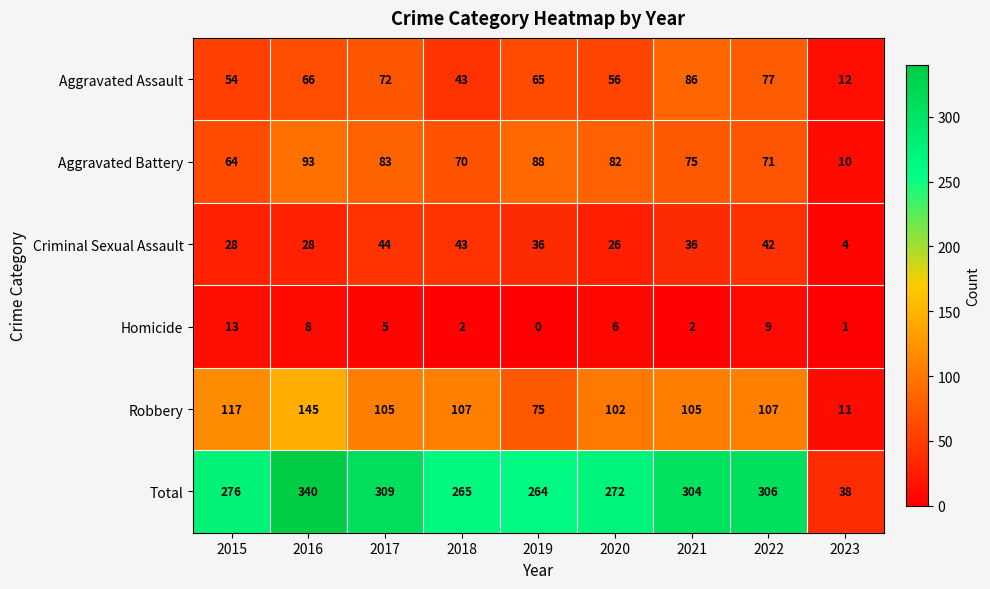

At which category does the chart reach its minimum across all series?

2019